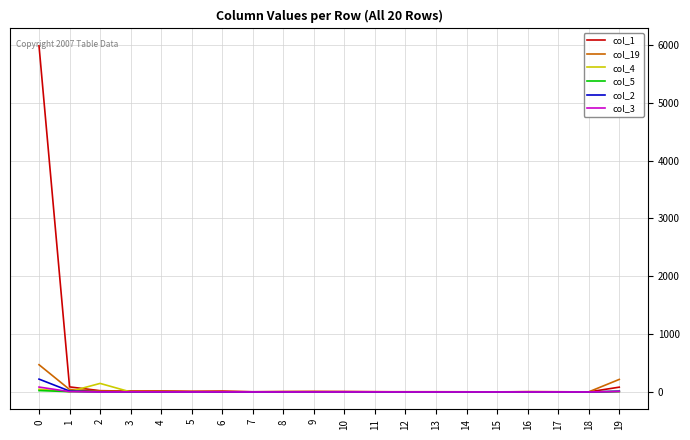

Which series has the largest total across all categories?

col_1